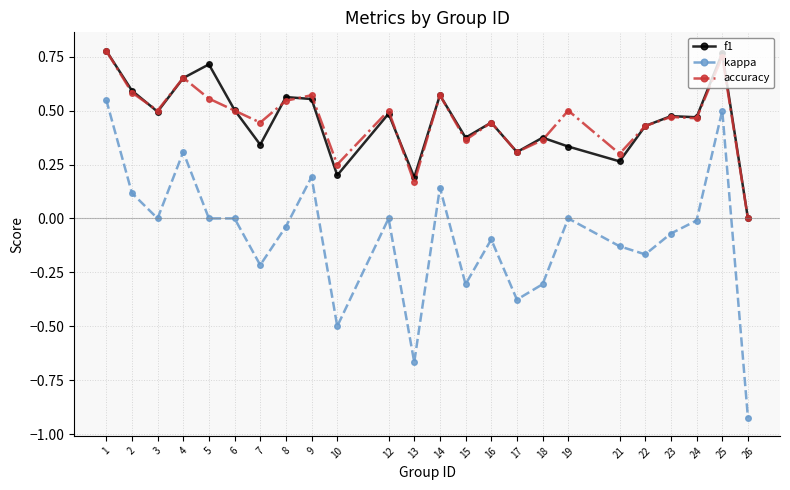

Which series has the widest spread of values?

kappa